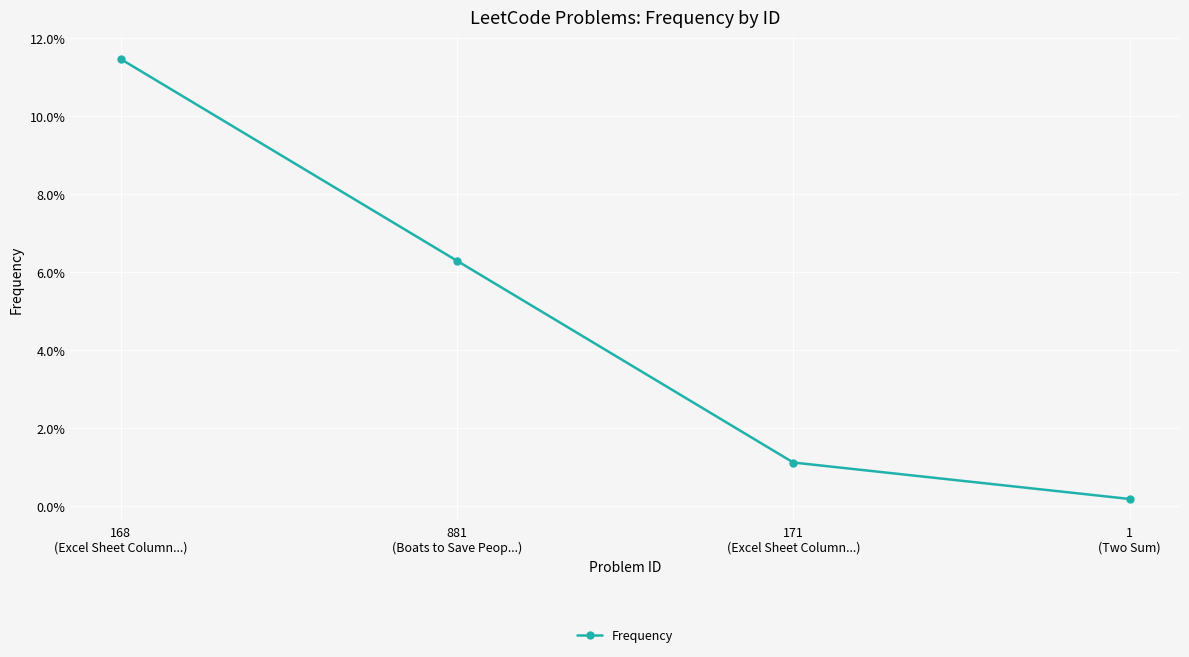

List the labels in order of value, smallest first.

1
(Two Sum), 171
(Excel Sheet Column...), 881
(Boats to Save Peop...), 168
(Excel Sheet Column...)